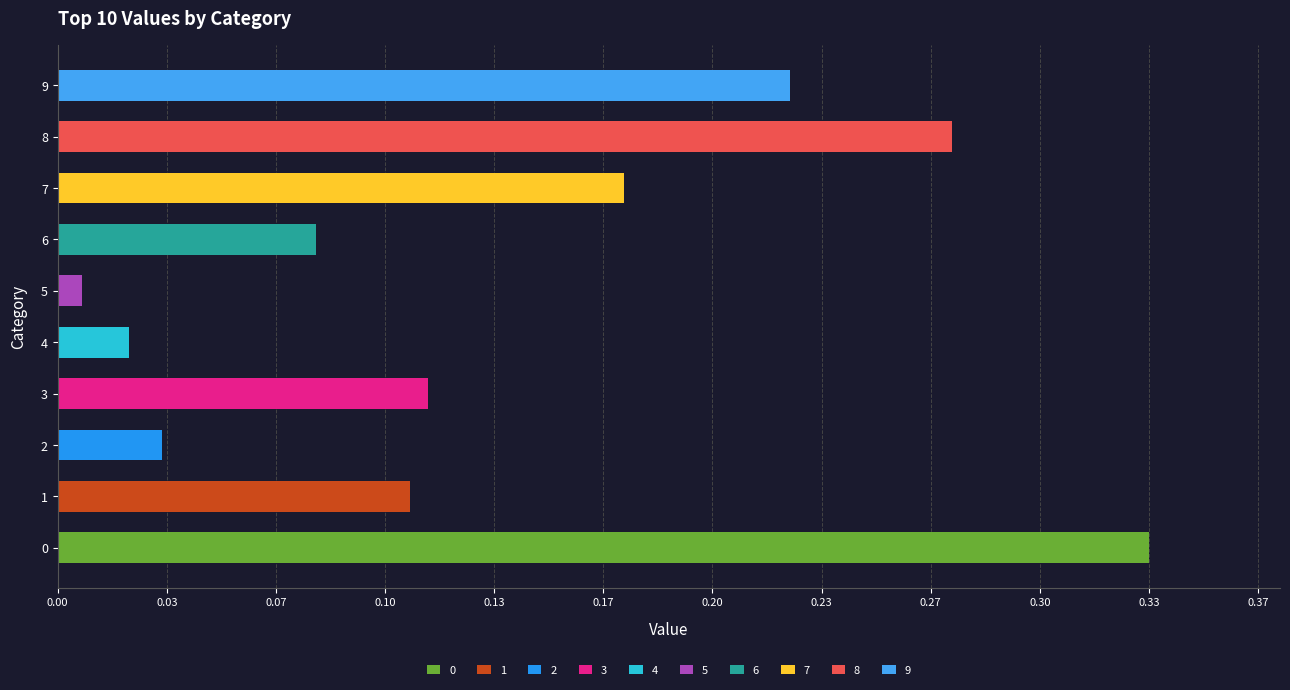

Is it true that the value at 9 is 0.1?

False